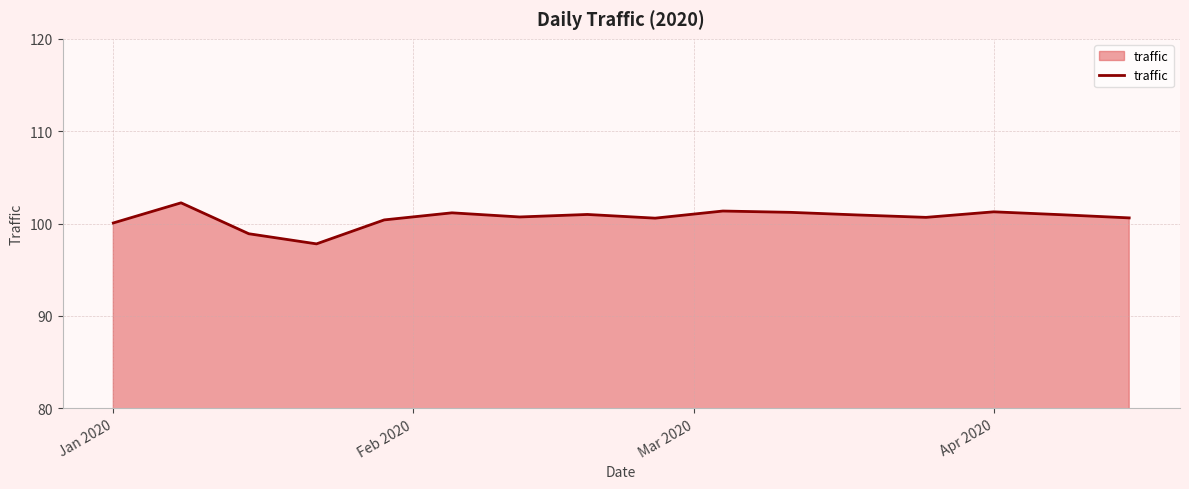

Does the chart display data point markers on the line(s)?

No